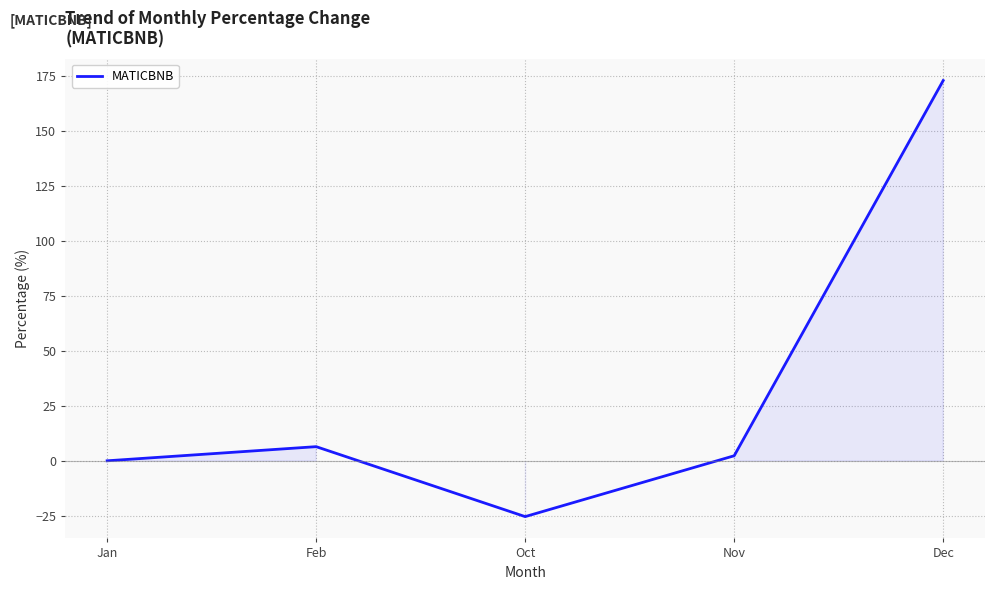

What is the change in value from Jan to Oct?

-25.4